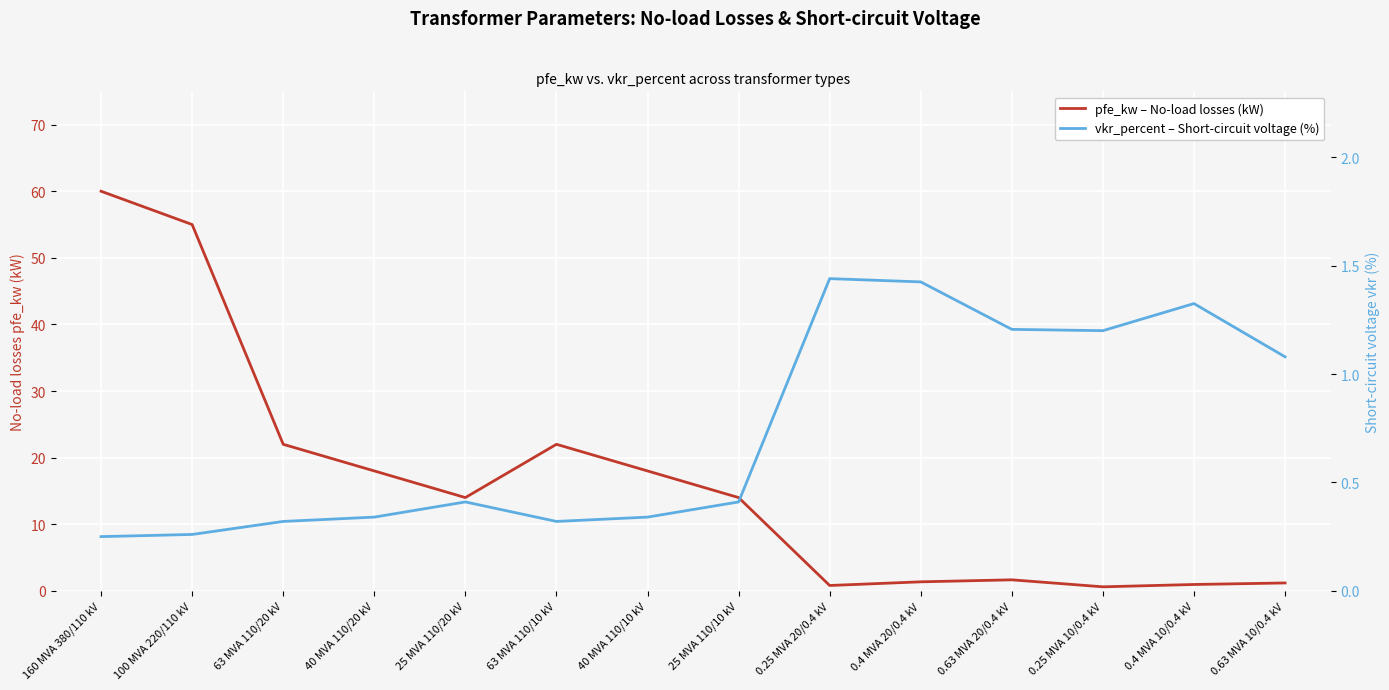

What position from the right is 0.4 MVA 10/0.4 kV?

2